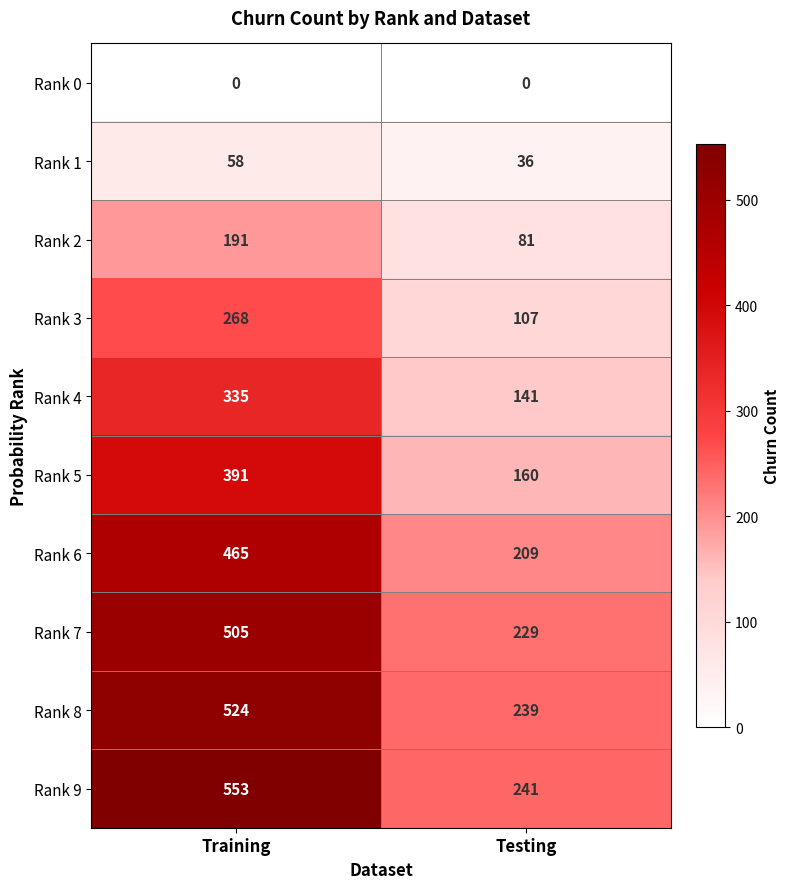

What is the difference between the maximum and minimum values in the Rank 2 series?

110